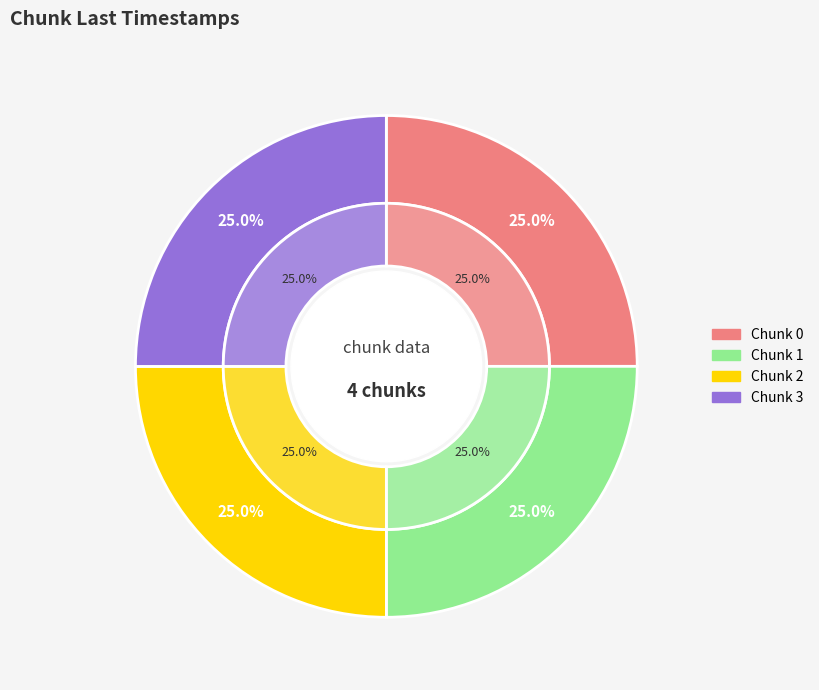

How many slices are in this pie chart?

4